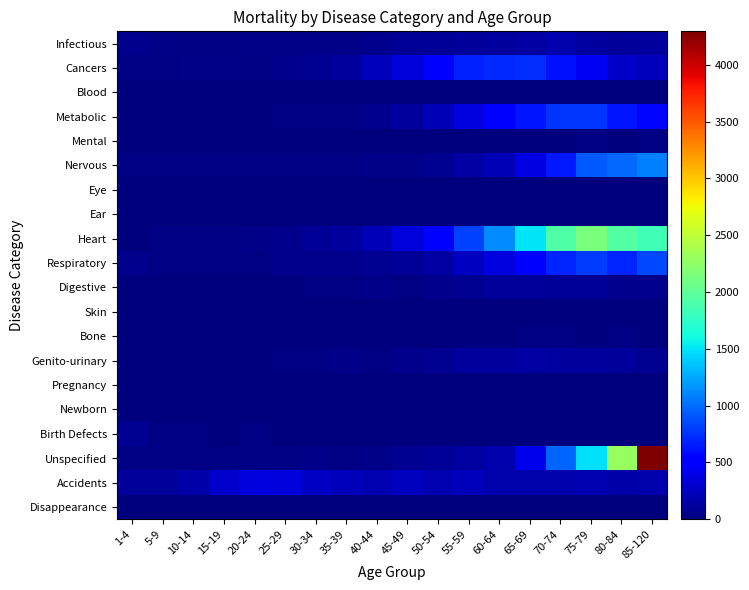

What is the spread (max minus min) of values at 75-79?

2133